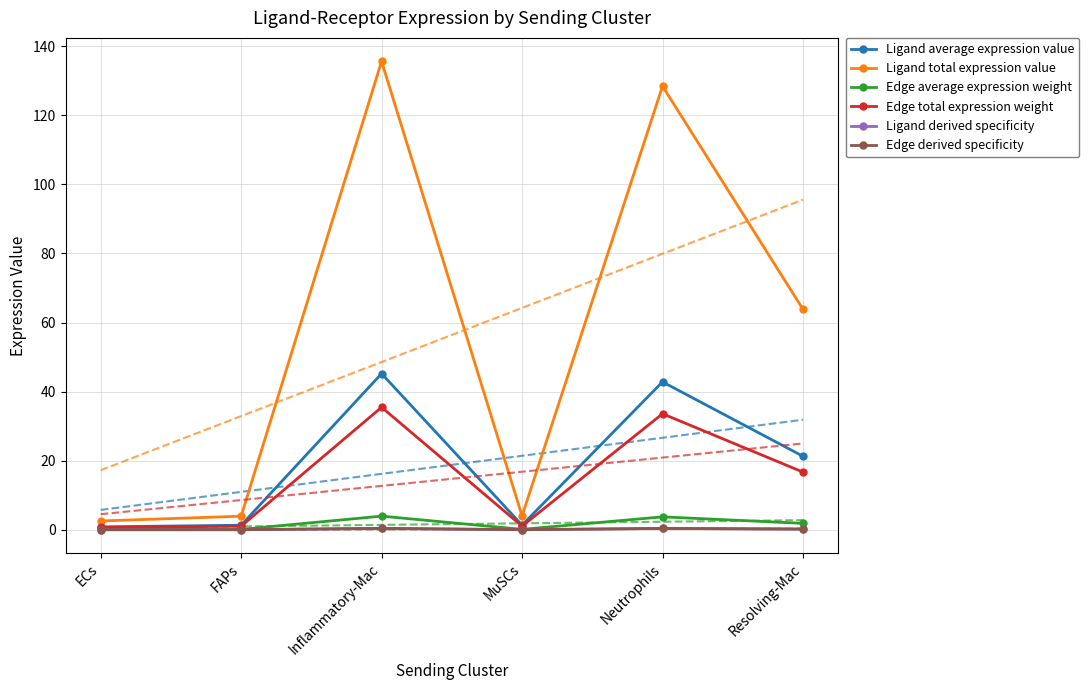

At how many categories does at least one series exceed 11?

3